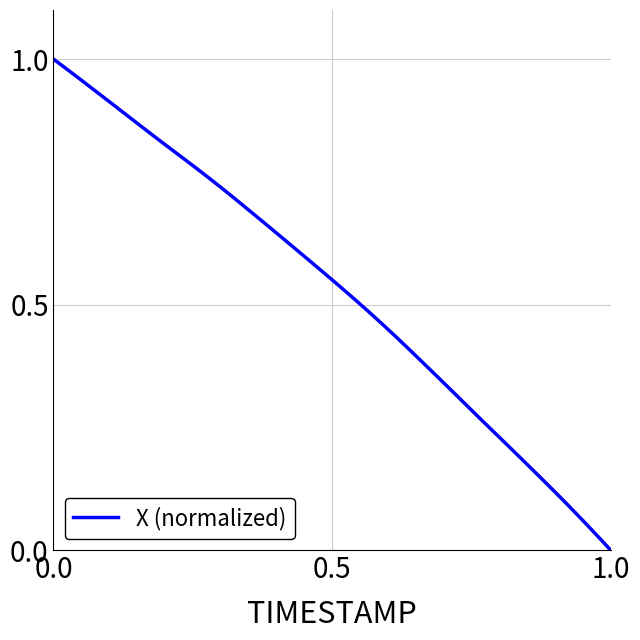

What is the difference between the maximum and minimum values?

1.0